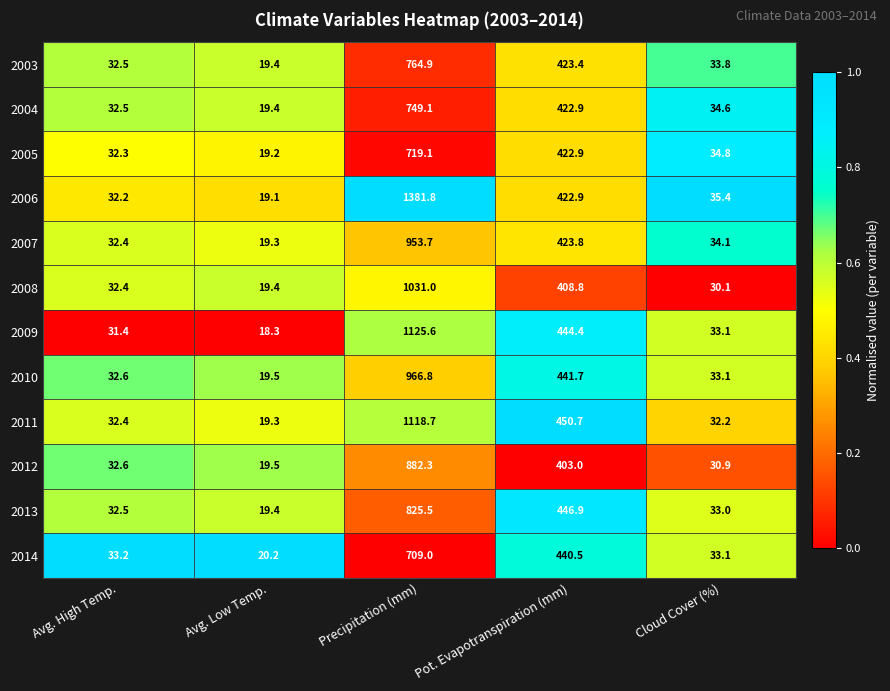

What is the total value across all series at Pot. Evapotranspiration (mm)?

5151.9